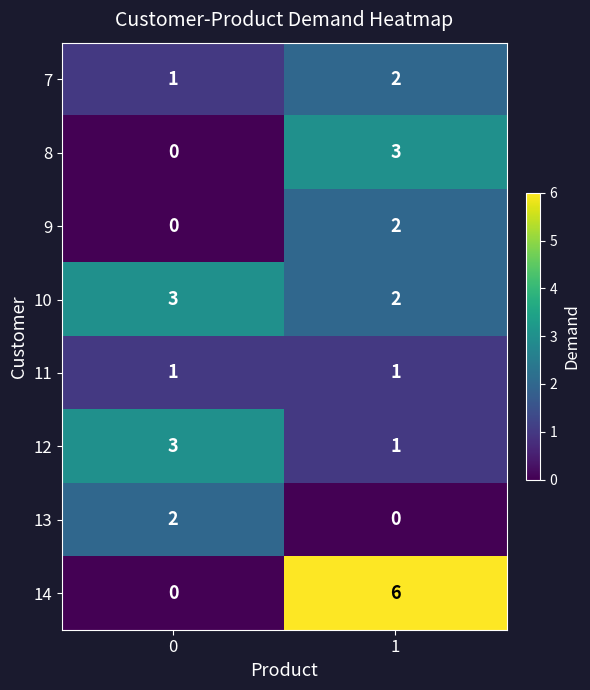

List the labels in order of 14 value, smallest first.

0, 1